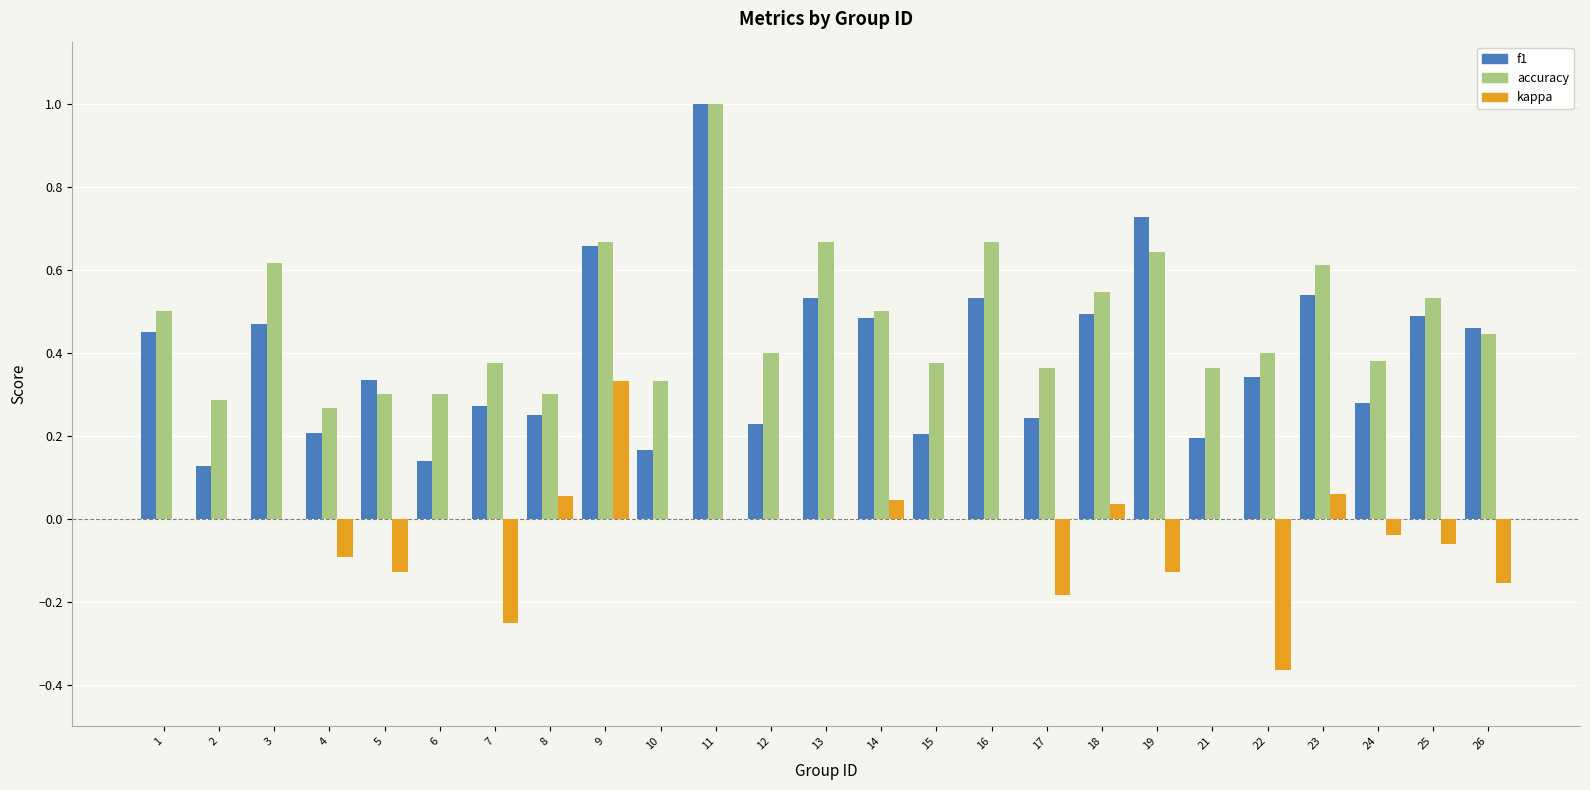

Which label corresponds to the largest value in the chart?

11